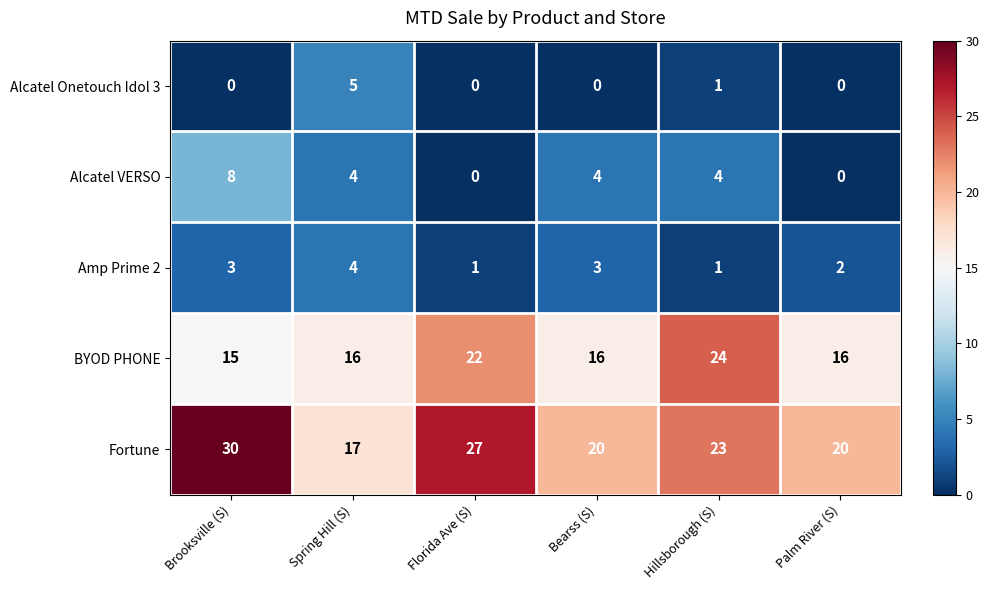

How many categories are shown in the chart?

6